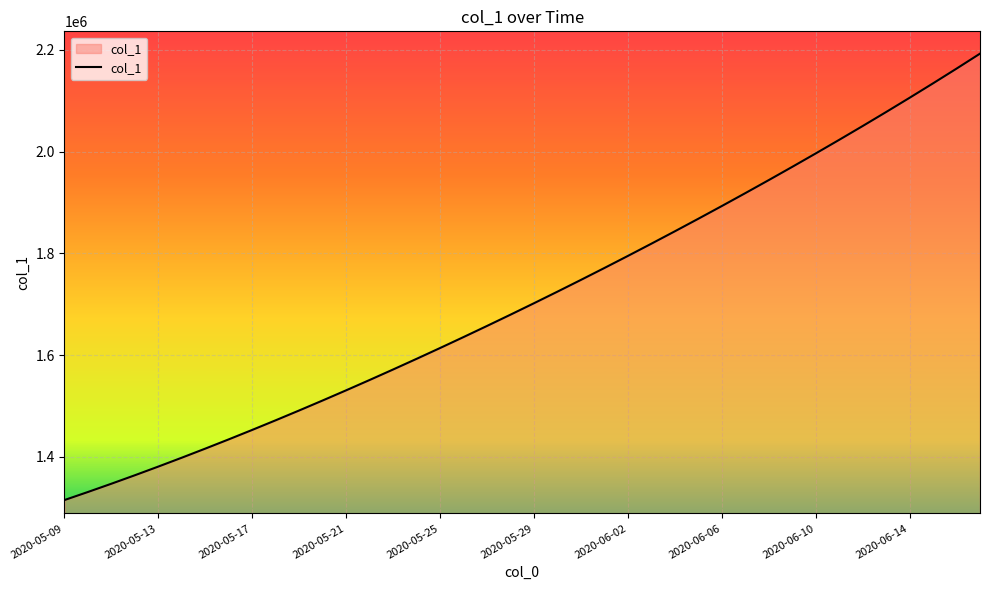

What is the difference between the maximum and minimum values?

877200.0